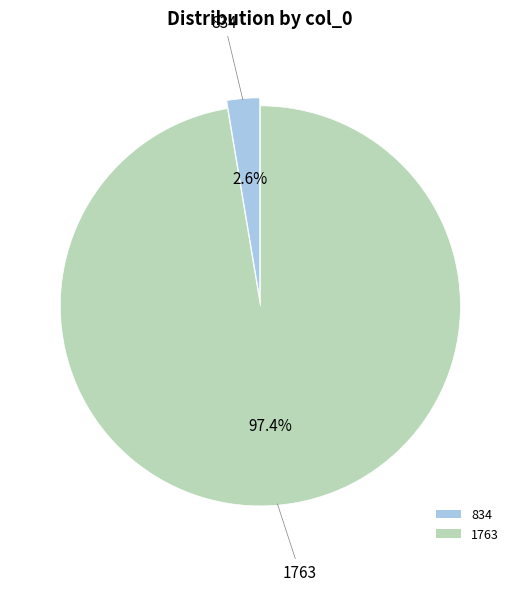

Is it true that 1763 is 85% of the pie?

False